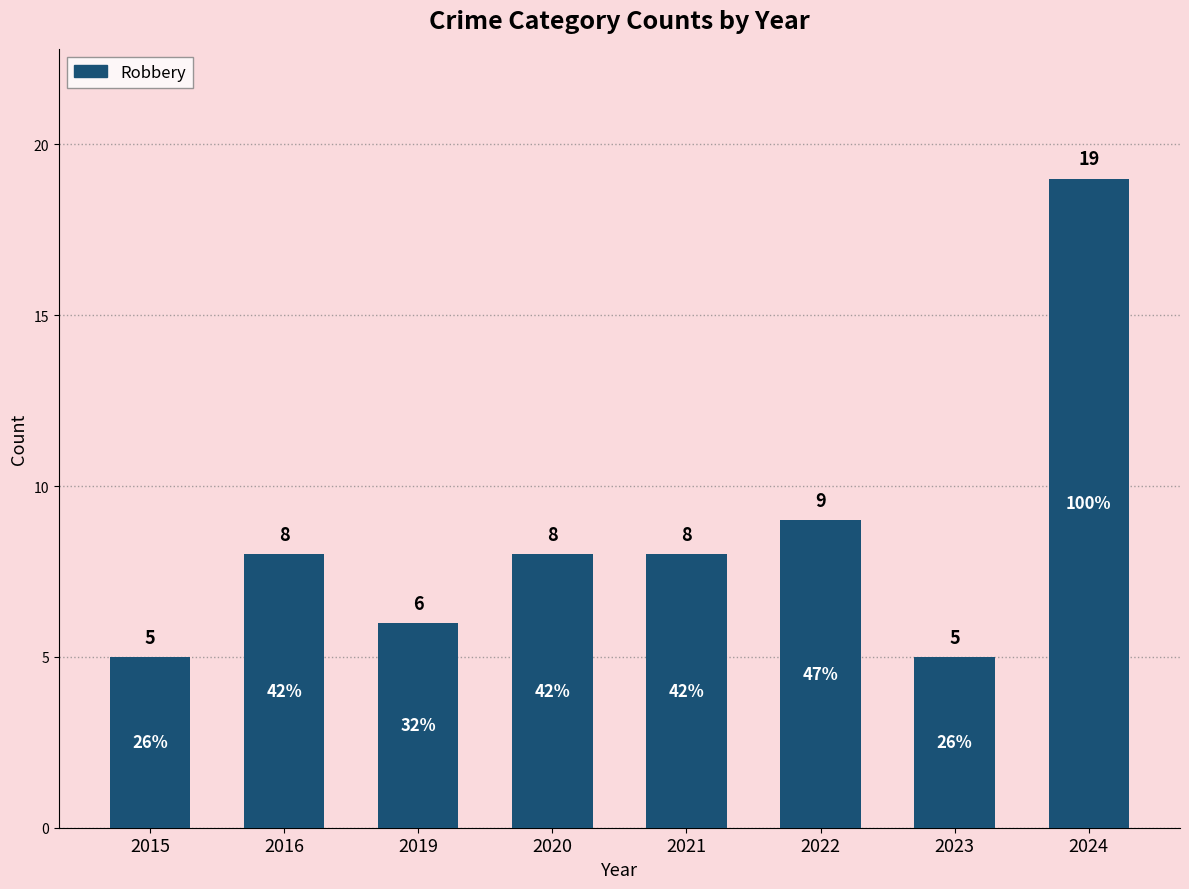

Which has a higher value, 2019 or 2023?

2019